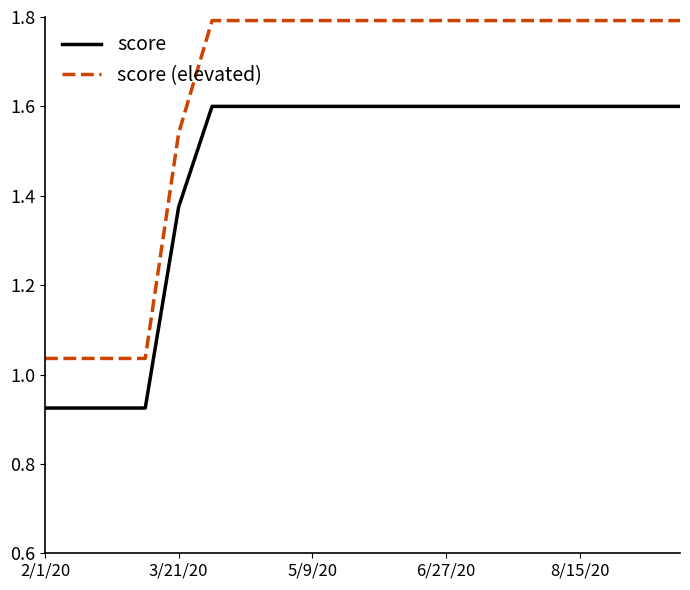

What is the sum of all score (elevated) values?

32.6